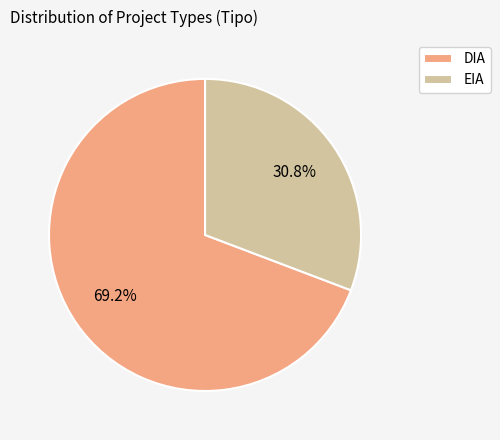

To the nearest percent, what is the difference between the largest and smallest slice percentages?

38%